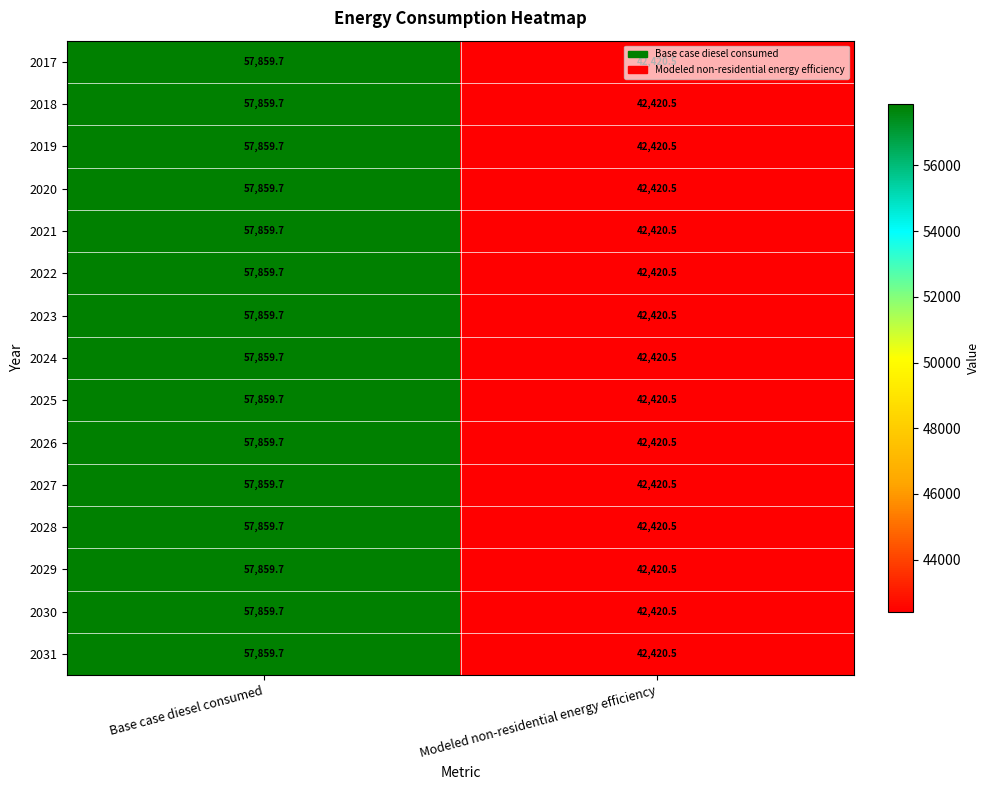

Rank the categories by 2019 value from highest to lowest.

Base case diesel consumed, Modeled non-residential energy efficiency